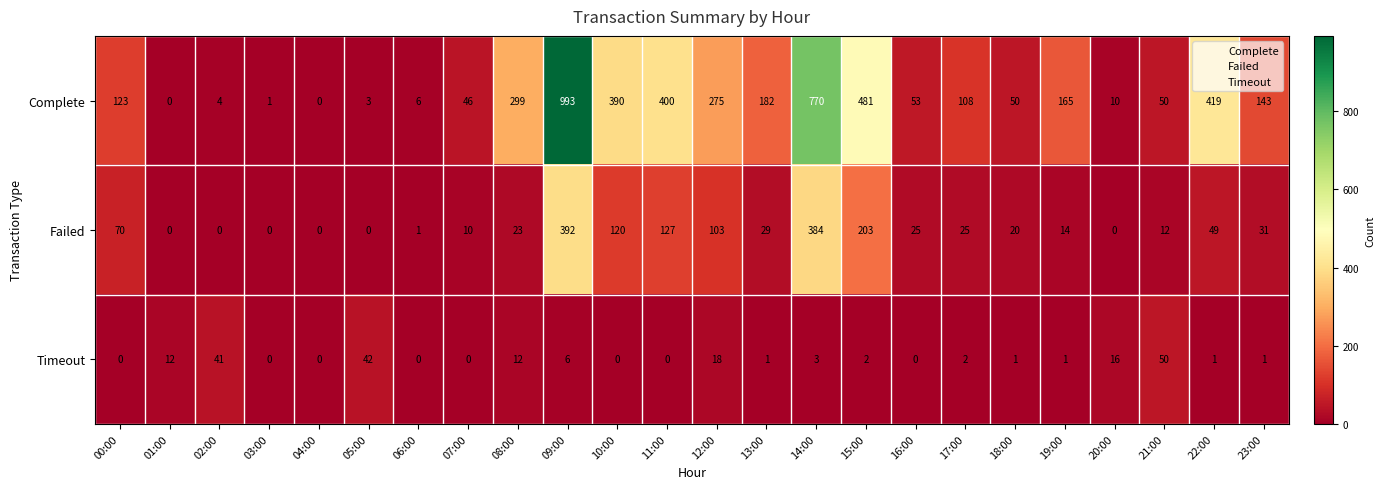

Between 13:00 and 20:00, which series saw the biggest shift?

Complete